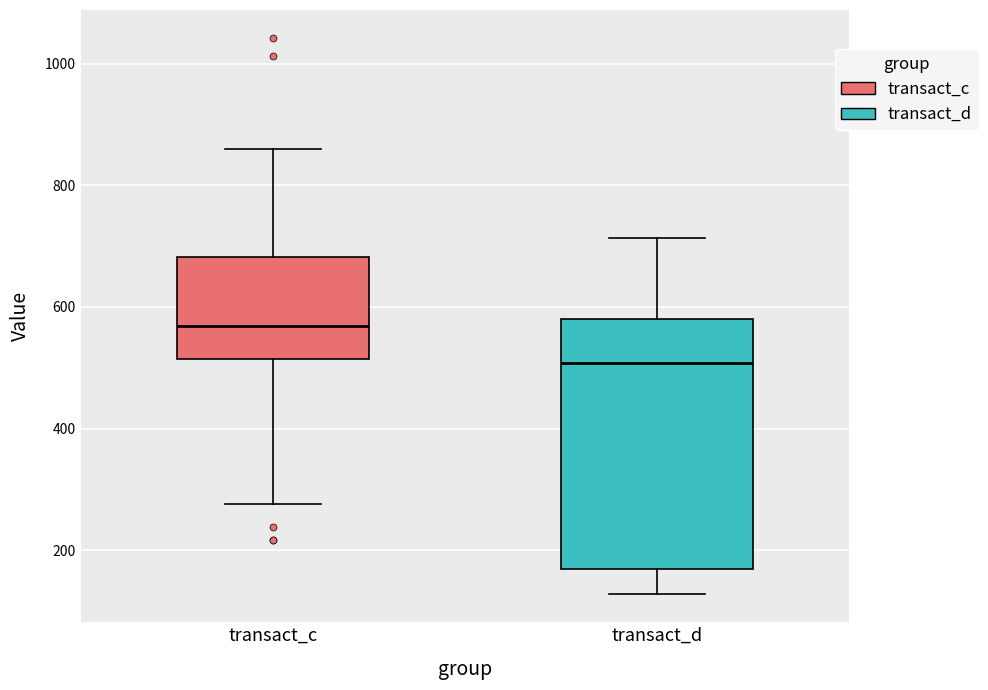

Reading left to right, read every box against the y-axis: the position of its median line, the range the box covers, and the ends of its whiskers. The values are not printed on the chart, so give them approximately, as read against the axis.

transact_c: median 560, box 520 to 680, whiskers 280 to 860
transact_d: median 500, box 160 to 580, whiskers 120 to 720